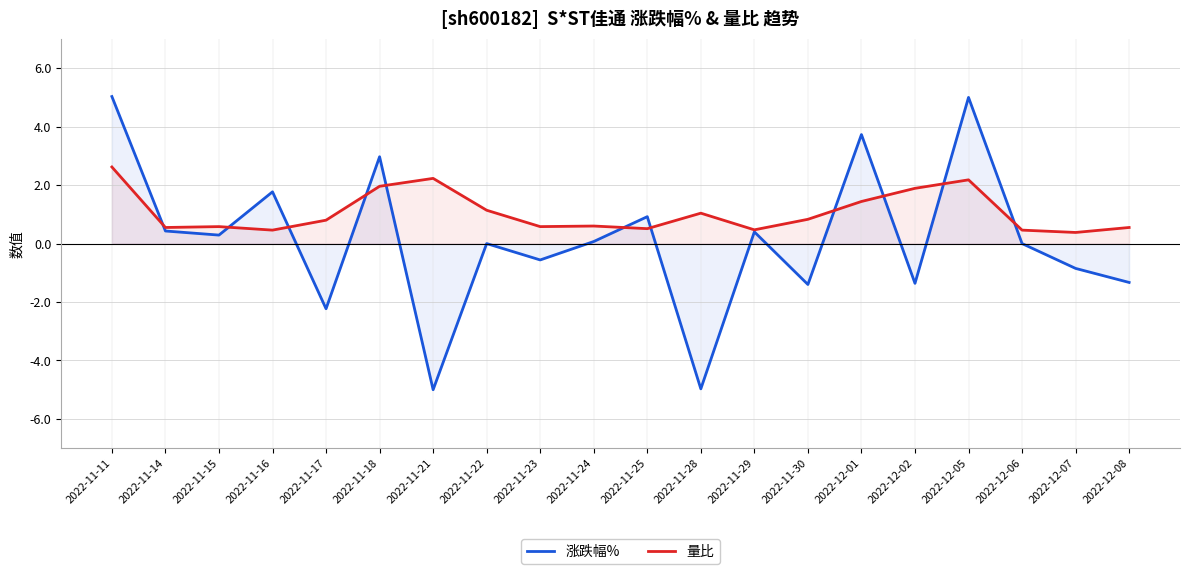

Which series has the largest range (max minus min)?

涨跌幅%